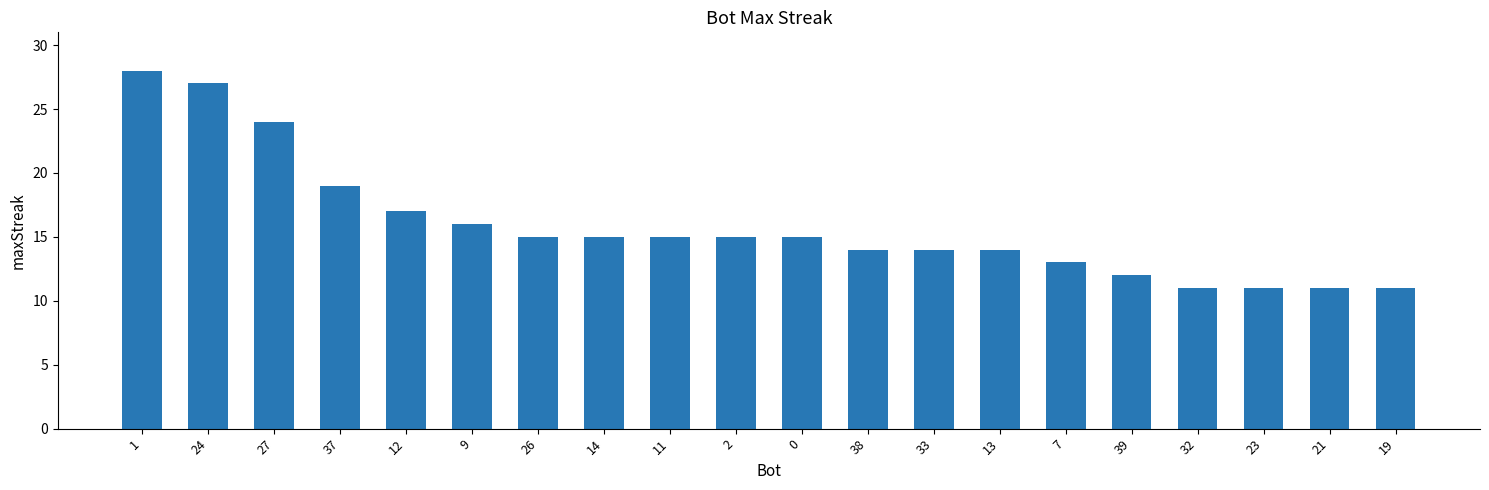

The chart shows a value of 19 at 37. True or false?

True